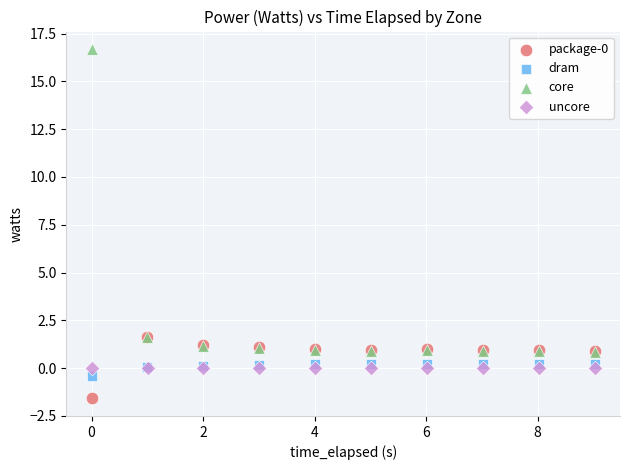

Which series has the largest Y range (max minus min)?

core